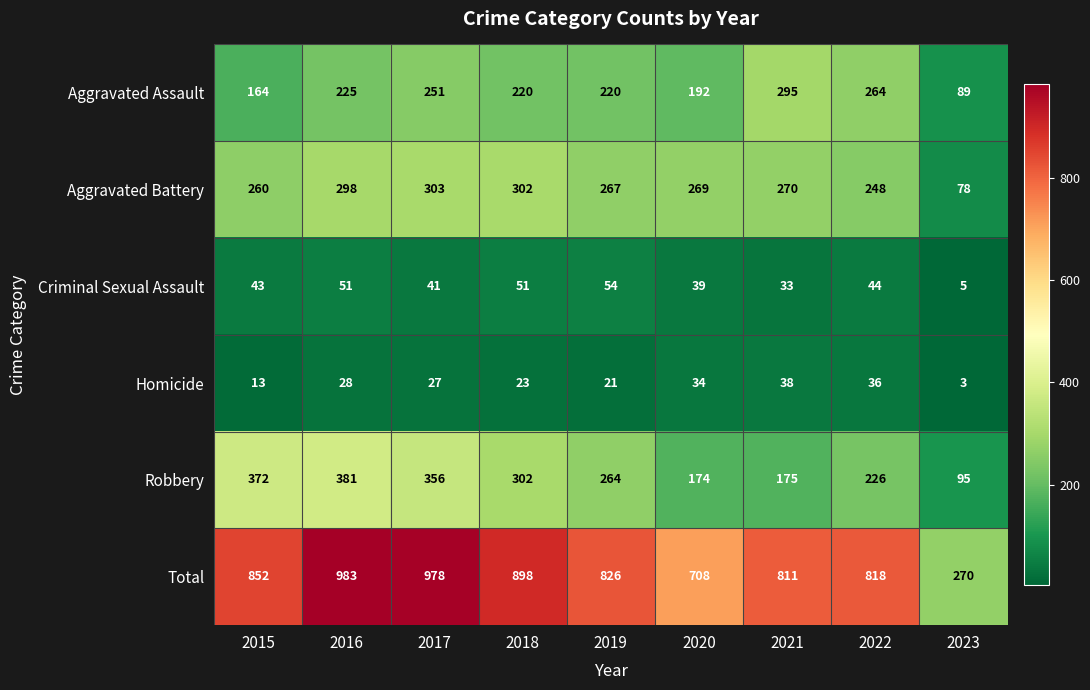

Rank the series by their maximum value, from lowest to highest.

Homicide, Criminal Sexual Assault, Aggravated Assault, Aggravated Battery, Robbery, Total